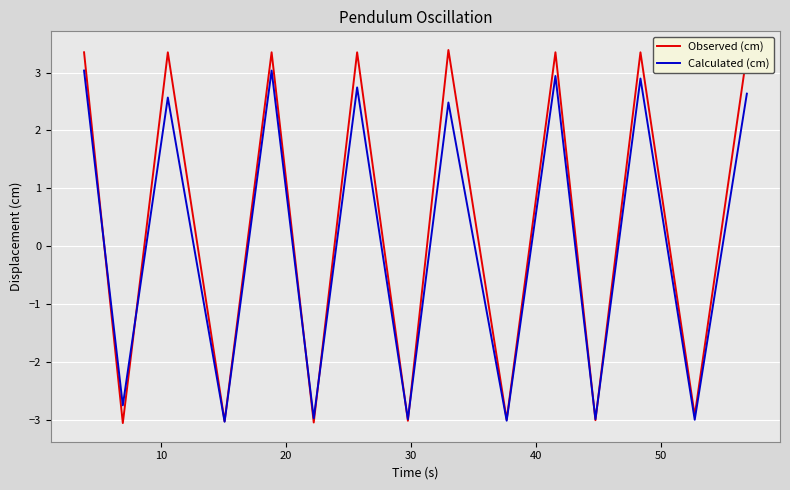

Rank the series by their average value, from highest to lowest.

Observed (cm), Calculated (cm)